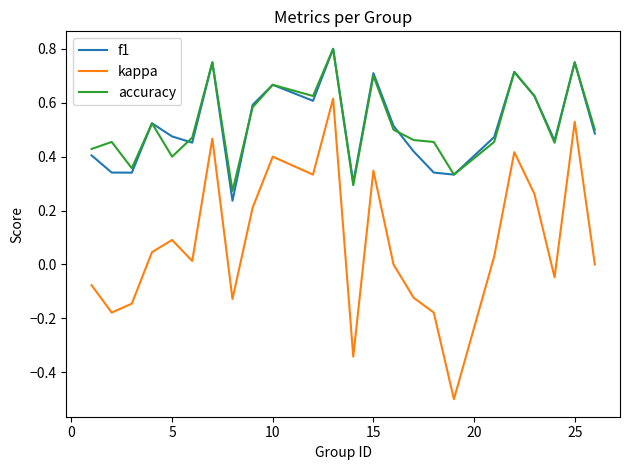

Which series has the widest spread of values?

kappa